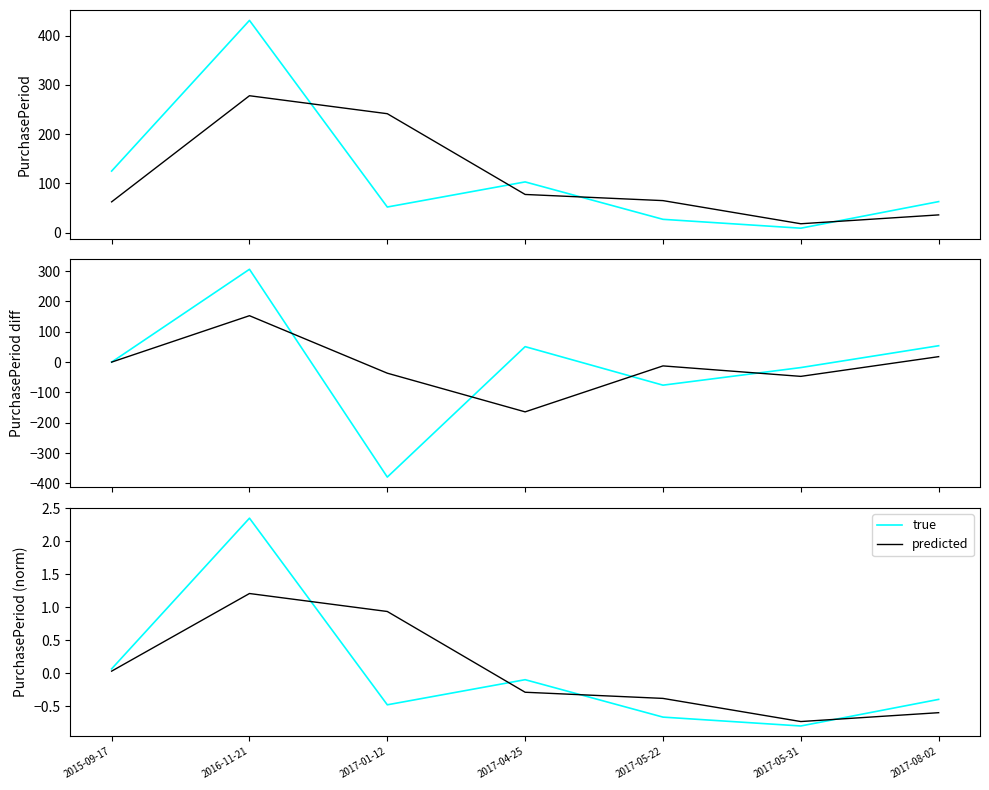

Where does the predicted series first go above 0?

2015-09-17